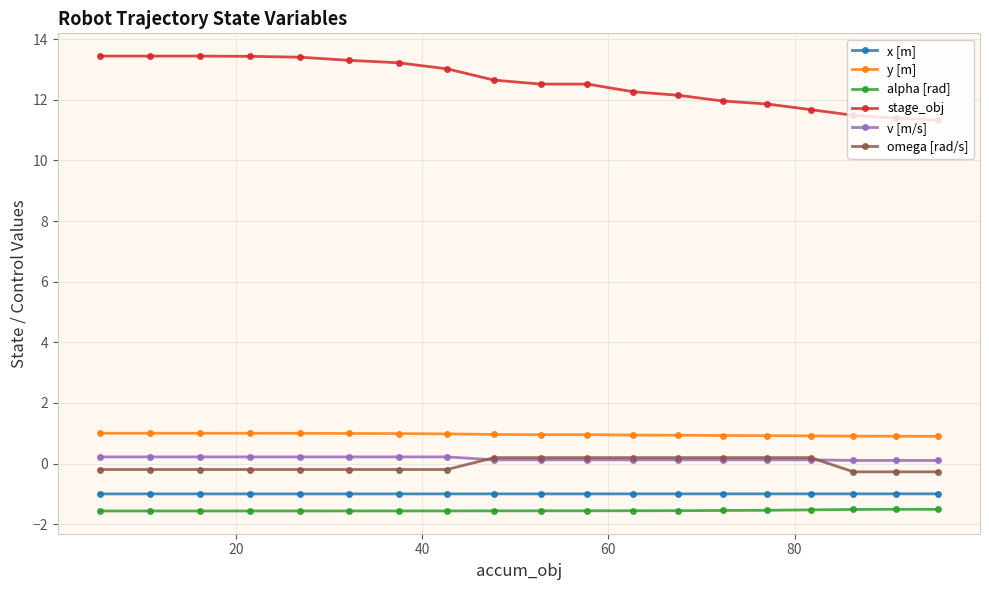

True or false: omega [rad/s] and alpha [rad] cross at least once.

False